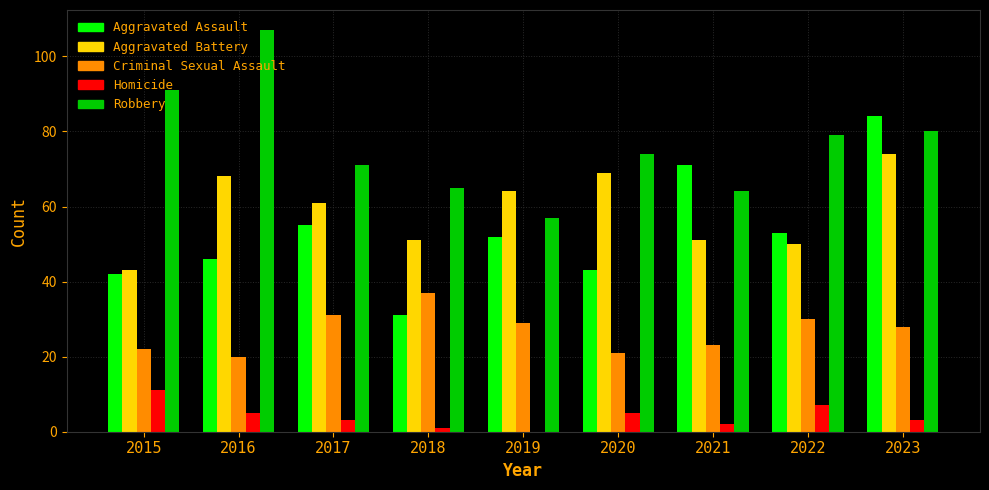

How many groups of bars are there?

9